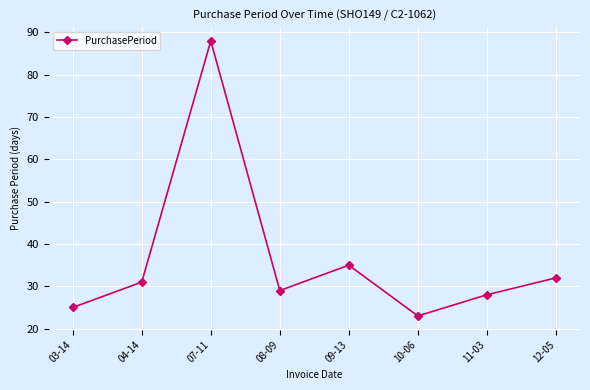

What is the label of the 3rd point from the right?

10-06